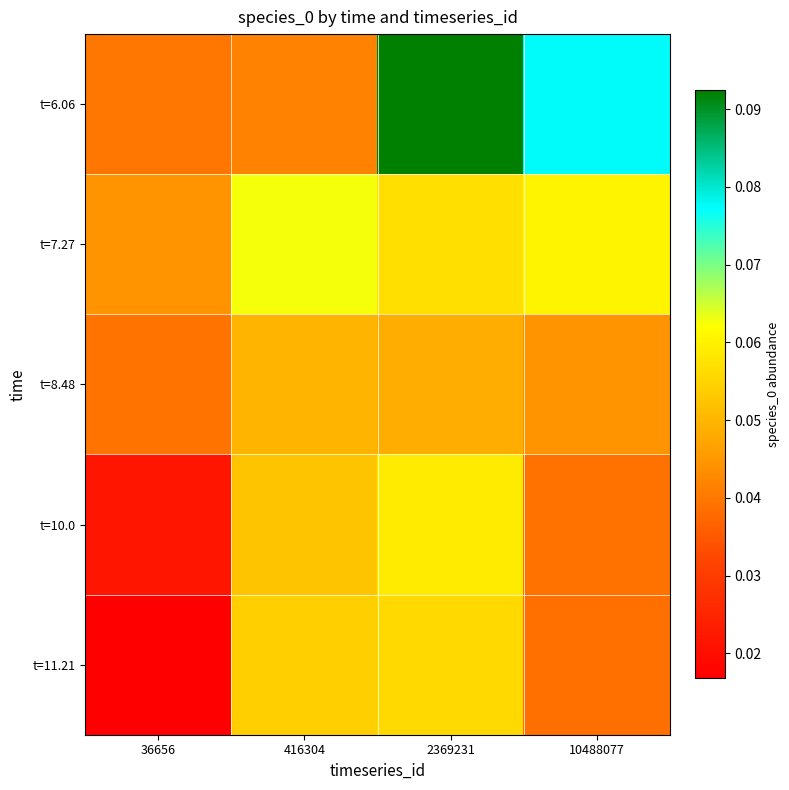

Reading left to right, transcribe all the data shown in this chart.

t=6.06: 36656=0.0	416304=0.0	2369231=0.1	10488077=0.1
t=7.27: 36656=0.0	416304=0.1	2369231=0.1	10488077=0.1
t=8.48: 36656=0.0	416304=0.0	2369231=0.0	10488077=0.0
t=10.0: 36656=0.0	416304=0.1	2369231=0.1	10488077=0.0
t=11.21: 36656=0.0	416304=0.1	2369231=0.1	10488077=0.0